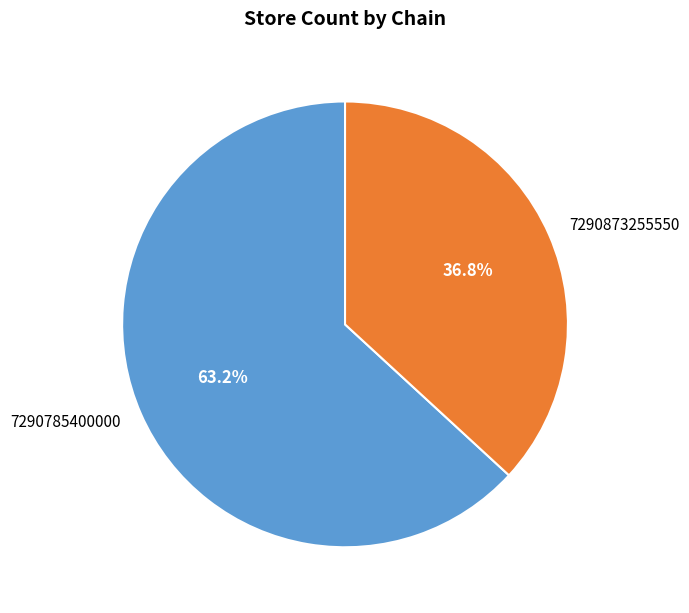

What percentage is the 7290785400000 slice, to the nearest percent?

63%